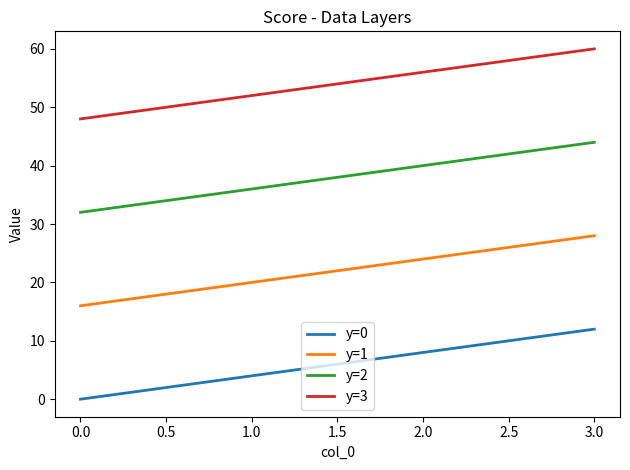

Reading right to left, list all the values displayed in this chart.

y=0: 12	8	4	0
y=1: 28	24	20	16
y=2: 44	40	36	32
y=3: 60	56	52	48